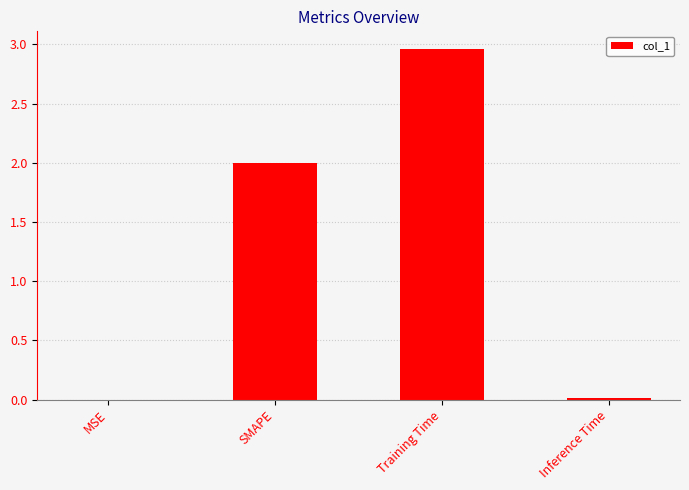

What is the sum of all values?

5.0